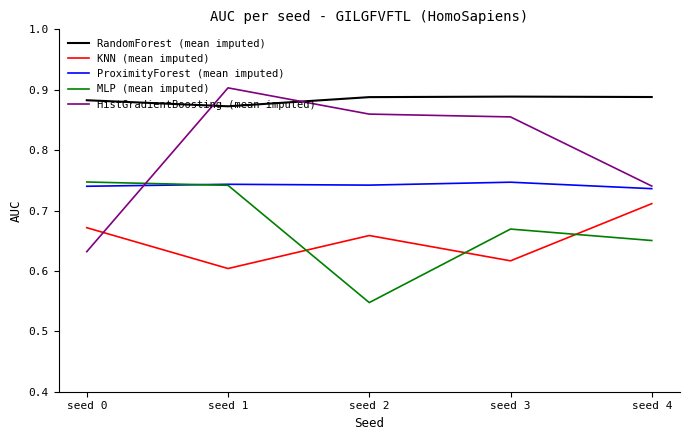

True or false: RandomForest (mean imputed) has more than 1 interior local peaks.

False